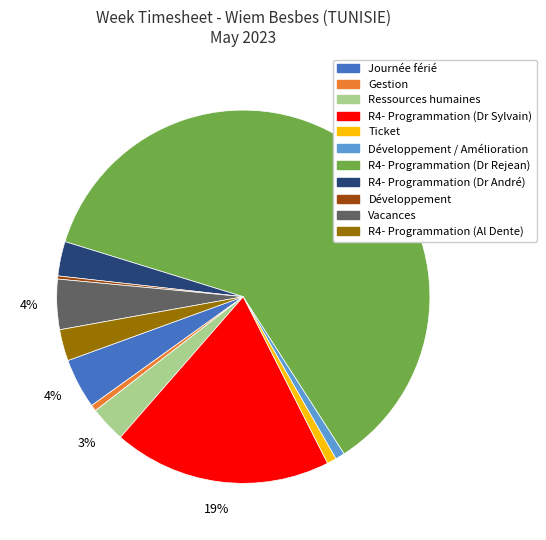

To the nearest percent, what is the difference between the largest and smallest slice percentages?

61%